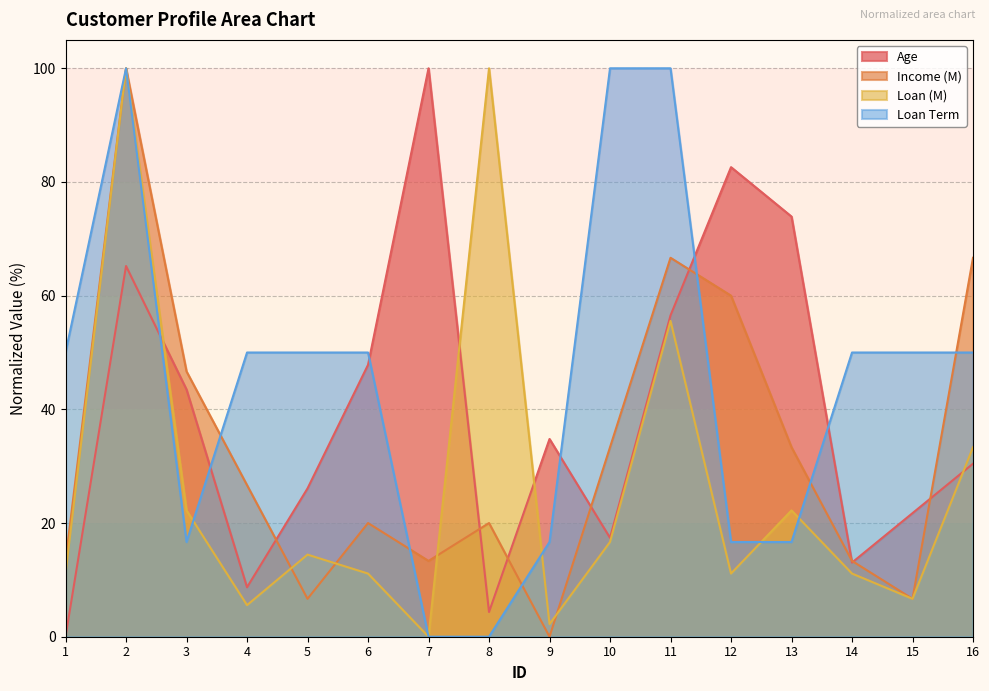

What is the difference between the Income (M) values at 3 and 12?

13.3